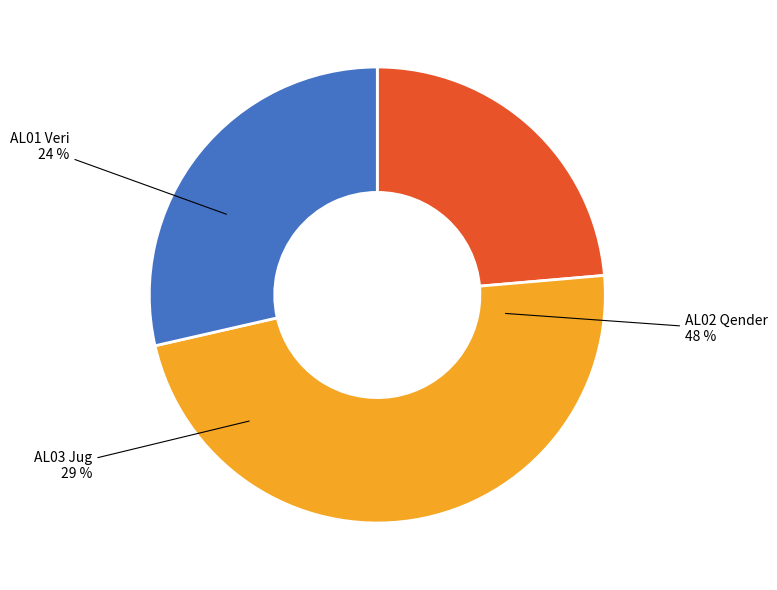

To the nearest percent, what percentage of the pie is AL01 Veri?

24%